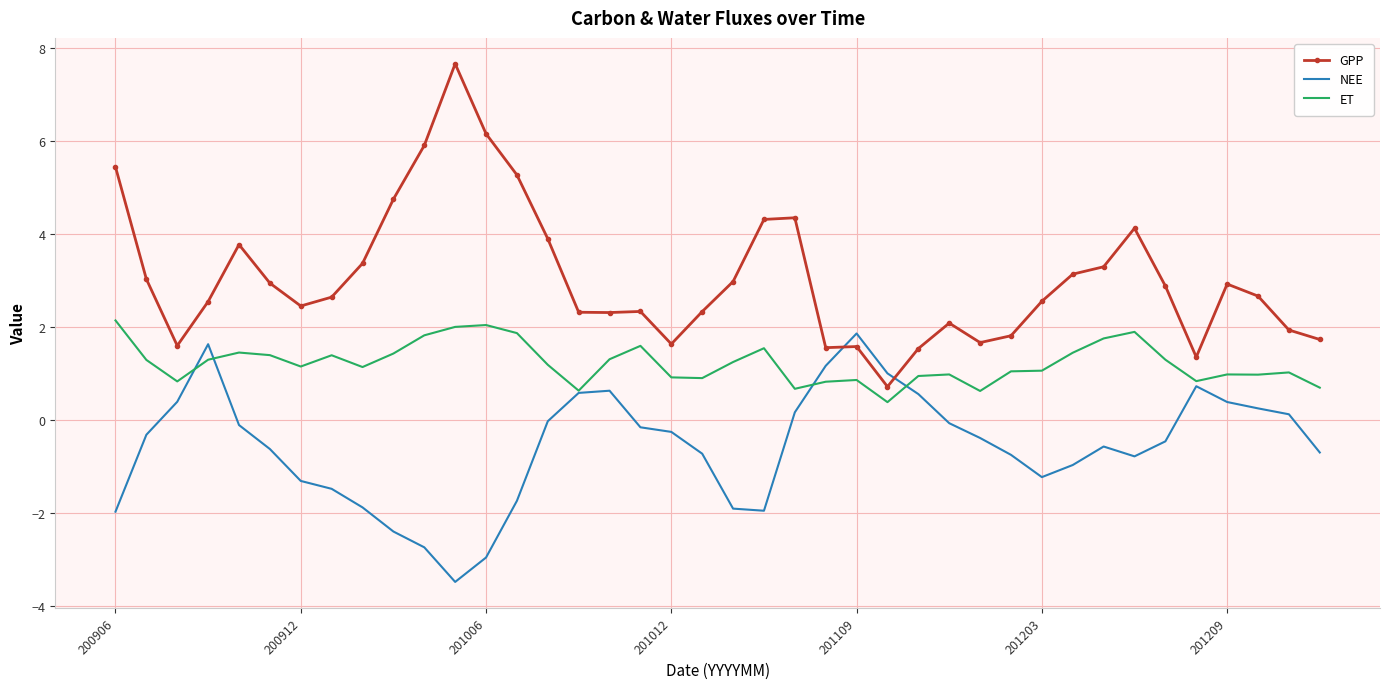

Which series has the largest total across all categories?

GPP